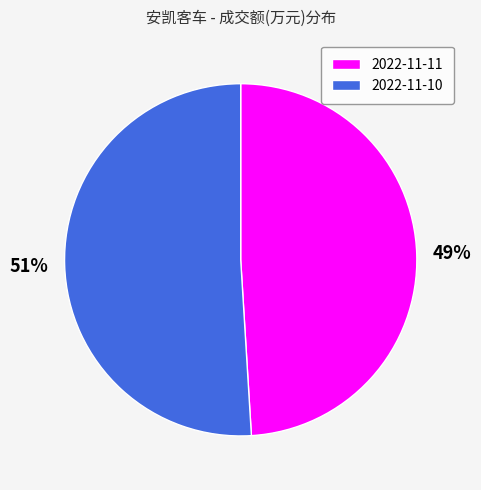

Rank the categories by value from lowest to highest.

2022-11-11, 2022-11-10